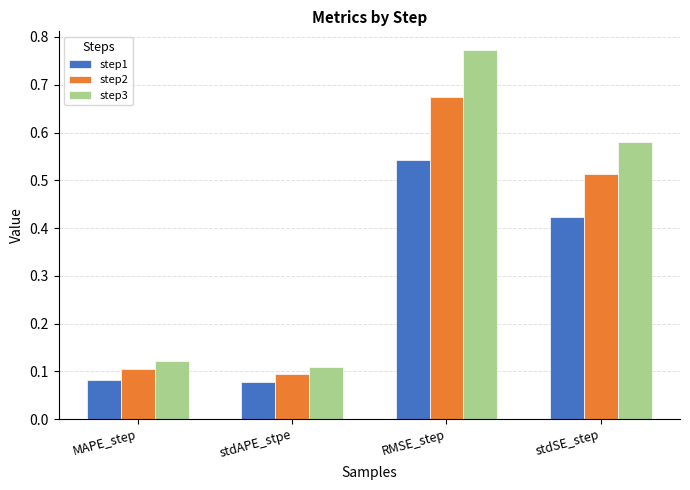

Rank the categories by step3 value from highest to lowest.

RMSE_step, stdSE_step, MAPE_step, stdAPE_stpe